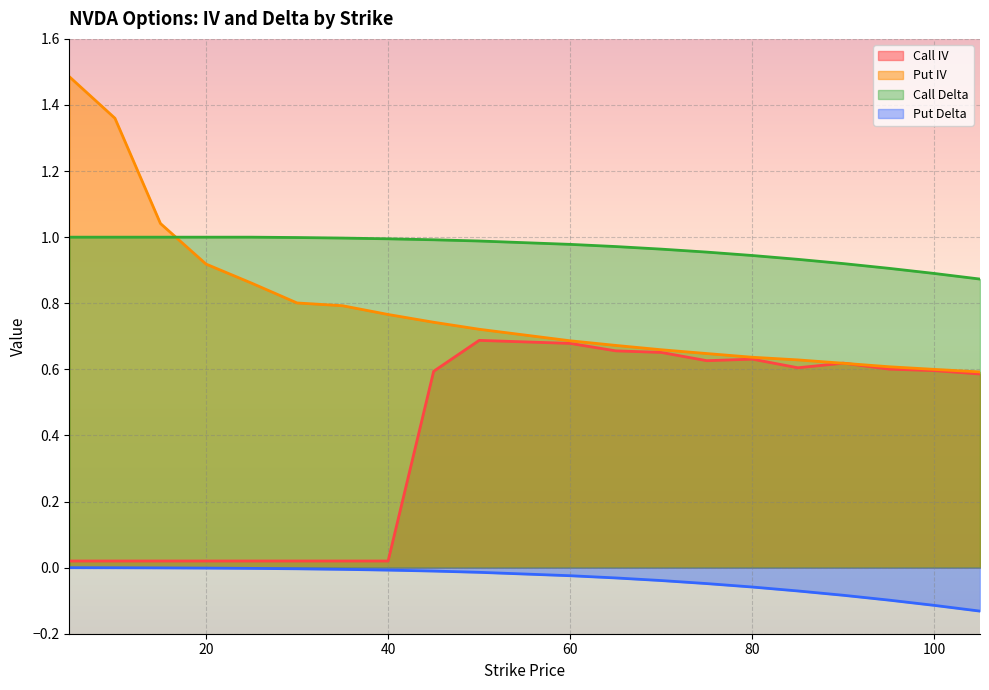

At which category does the chart reach its minimum across all series?

105